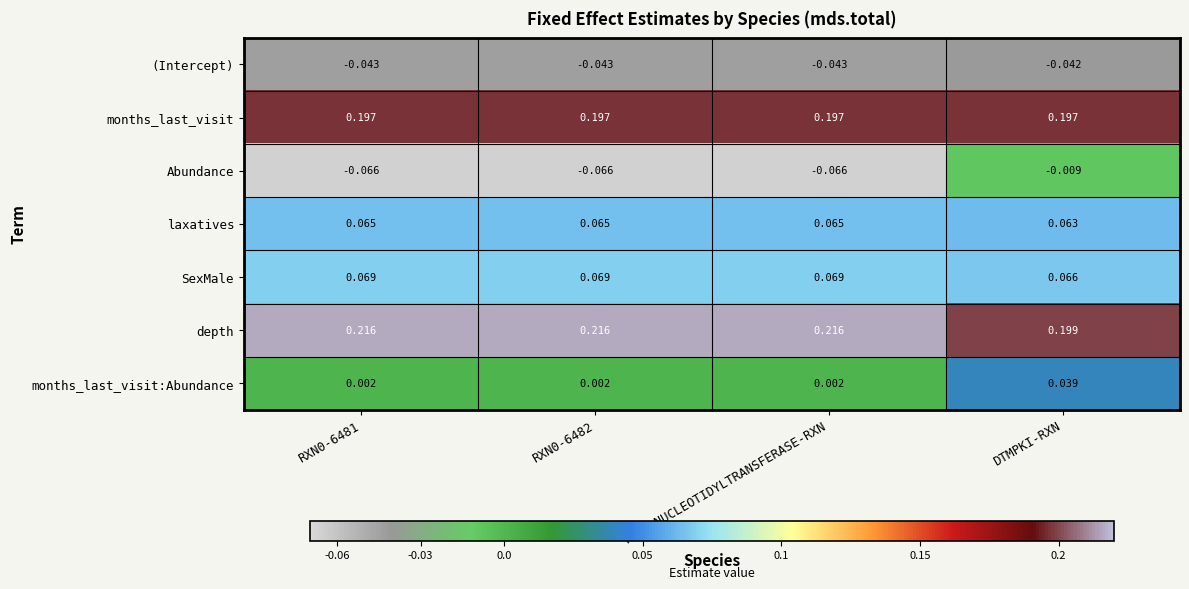

At which category is the sum across all series the highest?

DTMPKI-RXN